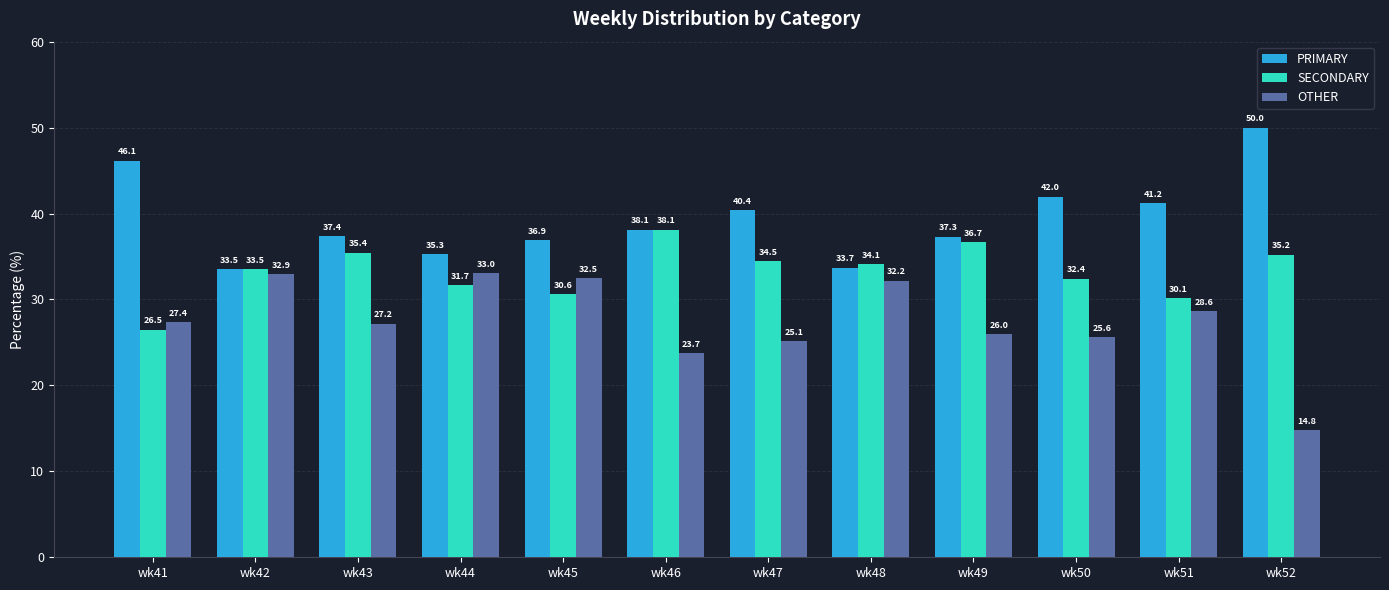

What is the spread (max minus min) of values at wk42?

0.6